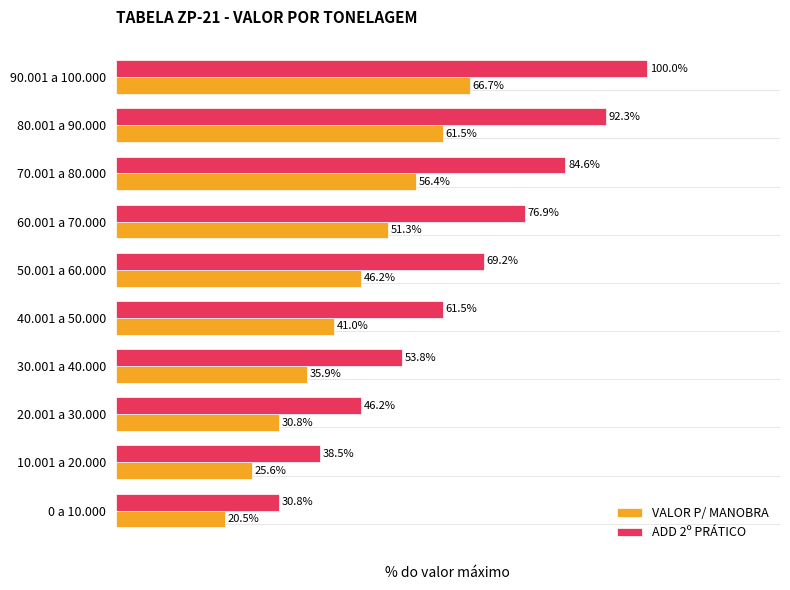

Where is VALOR P/ MANOBRA nearest to the value 43?

40.001 a 50.000